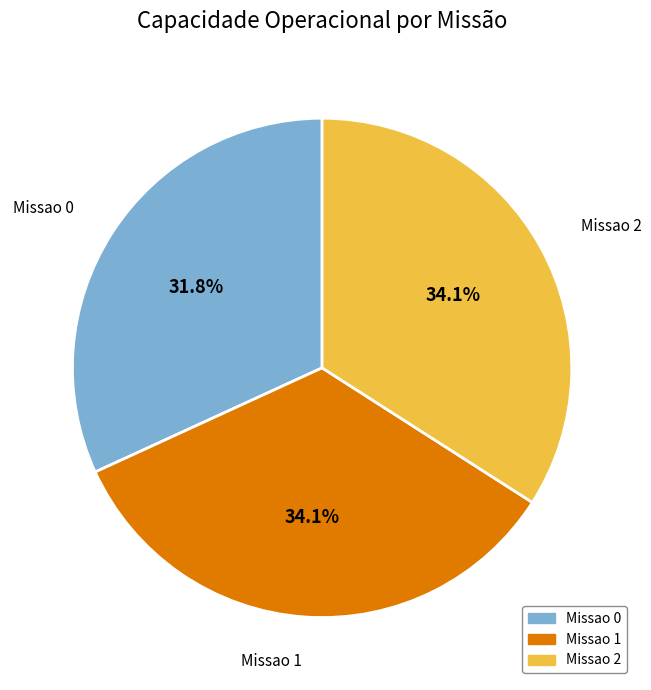

Is it true that Missao 2 is 34% of the pie?

True